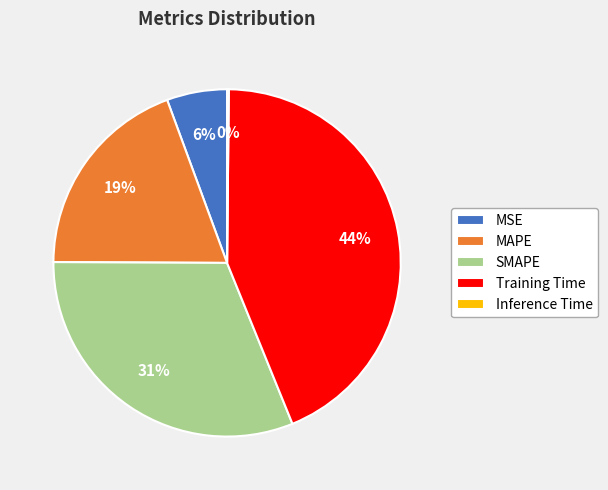

True or false: MAPE accounts for 19% of the total.

True